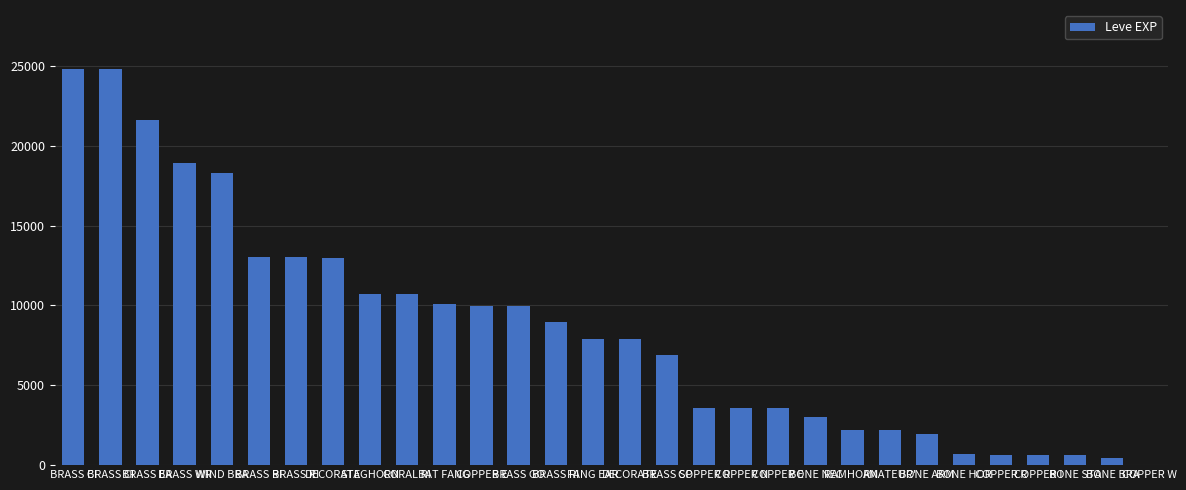

What is the ratio of the value at DECORATE to the value at BRASS EA?

0.6